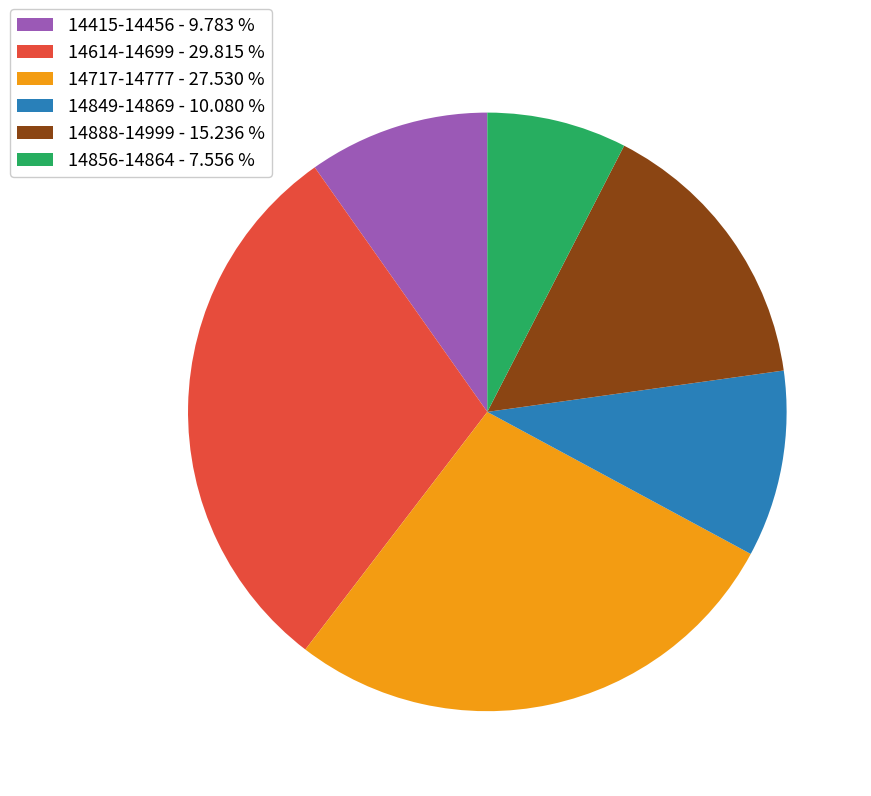

Which slice is the smallest?

14856-14864 - 7.556 %